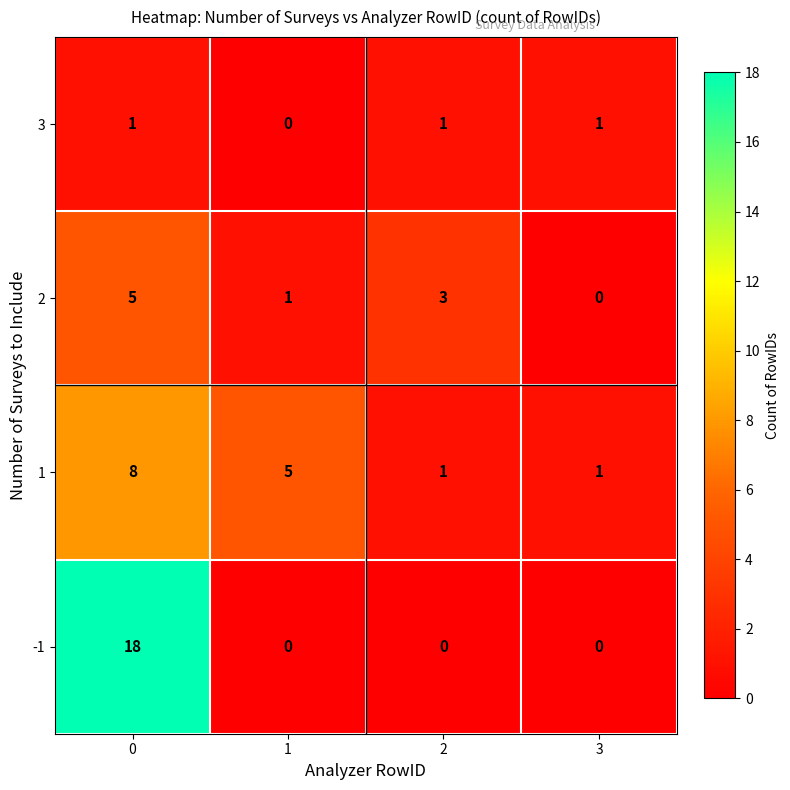

What is the total value across all series at 3?

2